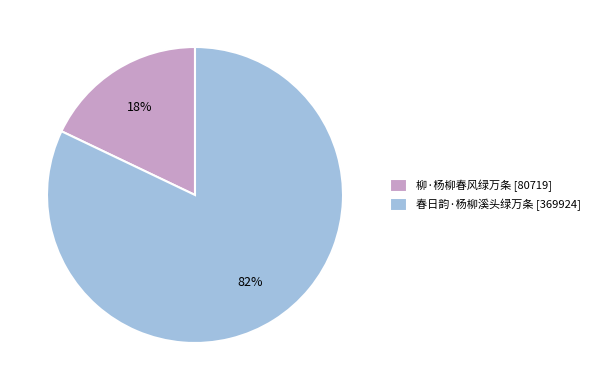

To the nearest percent, what percentage of the pie is 春日韵·杨柳溪头绿万条?

82%